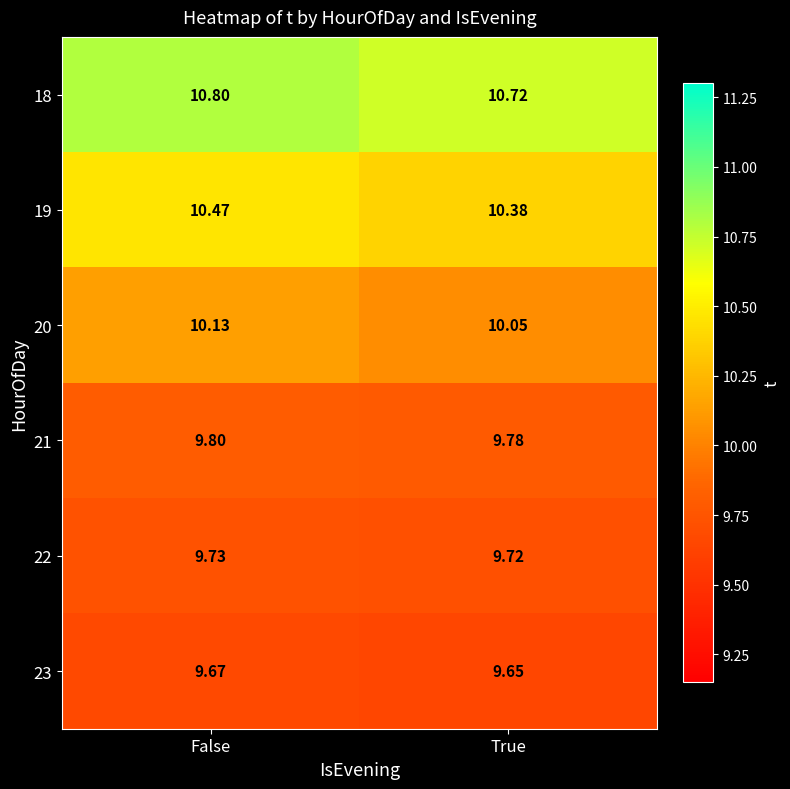

Which category has the highest value in the 21 series?

False